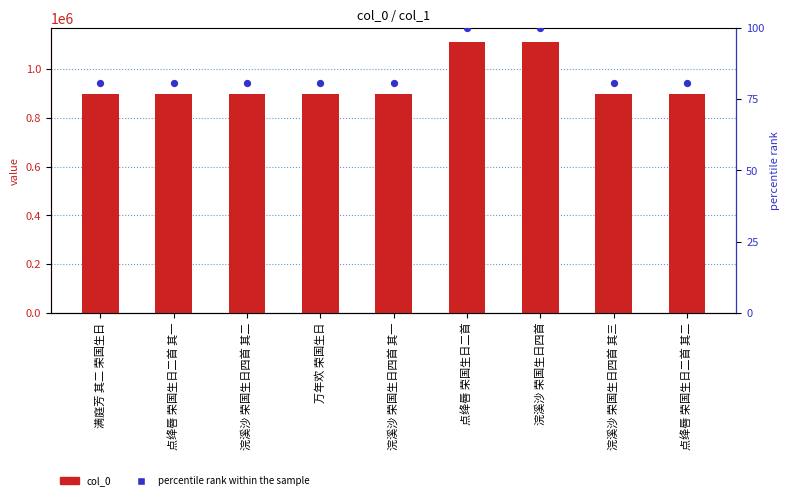

Which series has the largest Y range (max minus min)?

col_0